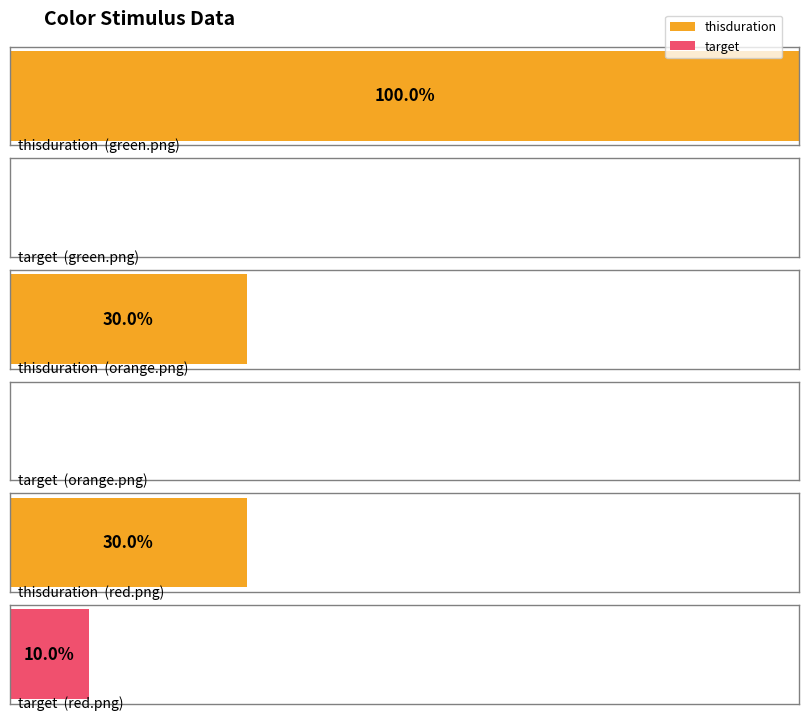

Are the bars grouped side by side (vs. stacked)?

Yes